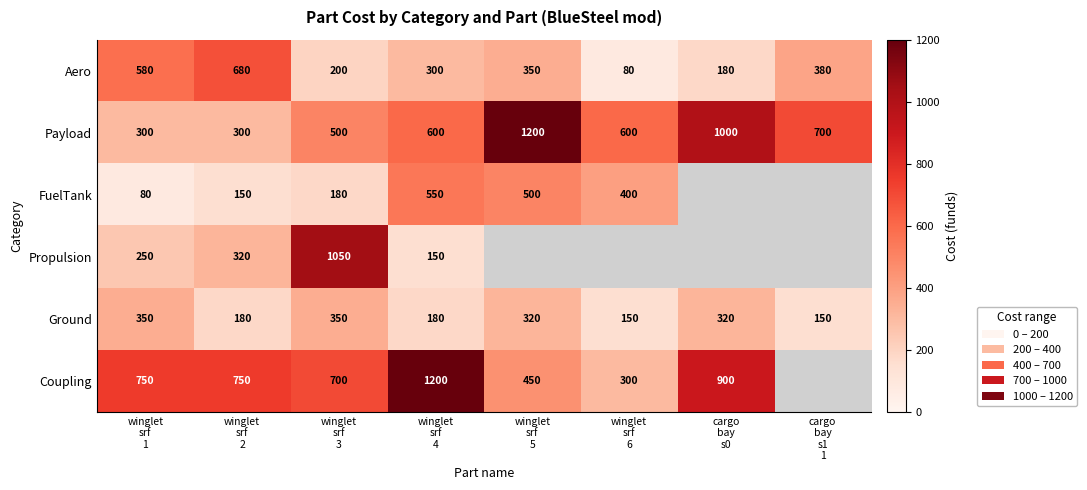

What is the maximum value for Payload?

1200